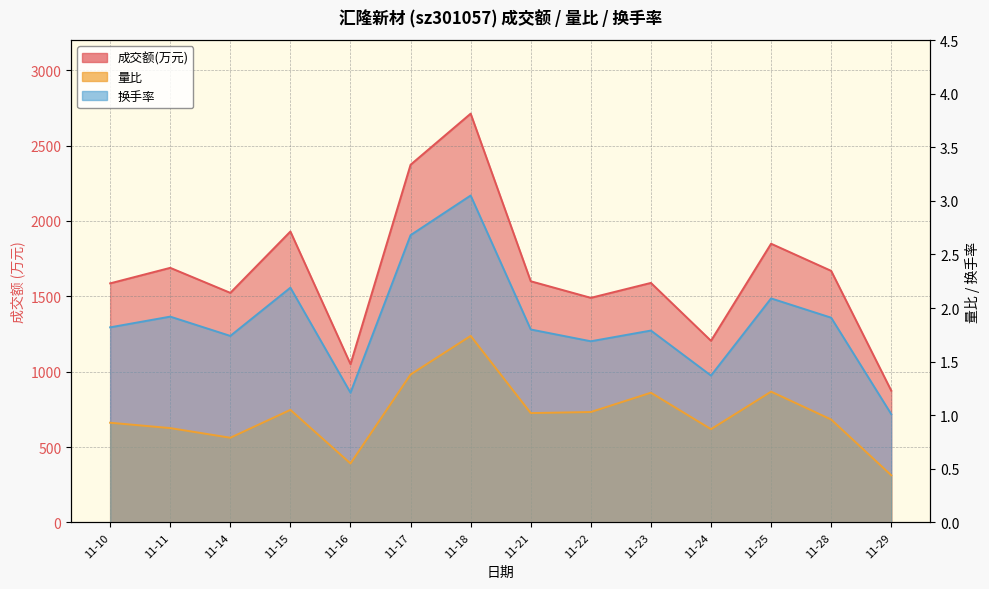

What is the value of the 换手率 point at the 8th from the left?

1.8